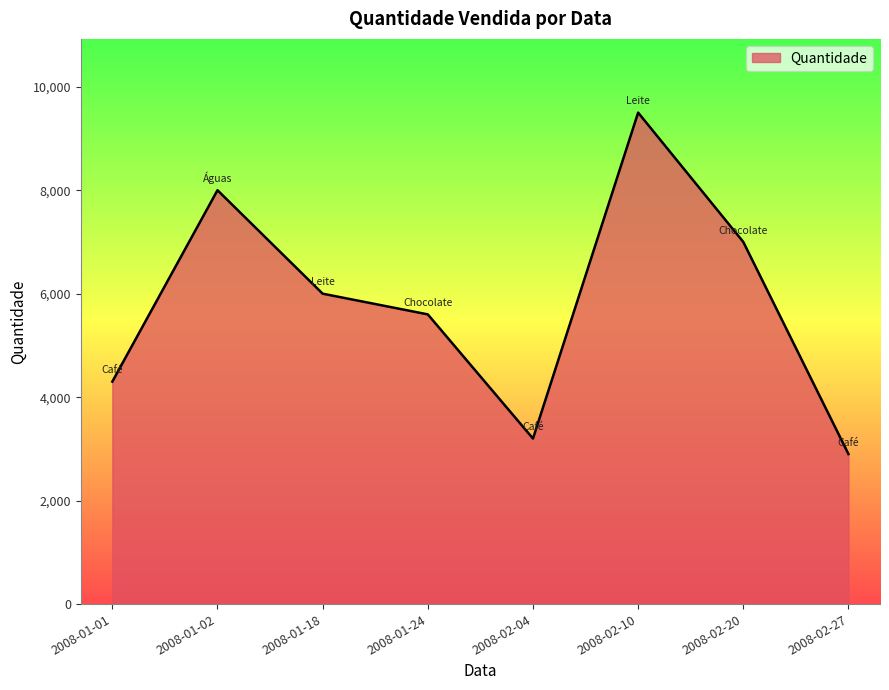

List the labels in order of value, largest first.

2008-02-10, 2008-01-02, 2008-02-20, 2008-01-18, 2008-01-24, 2008-01-01, 2008-02-04, 2008-02-27